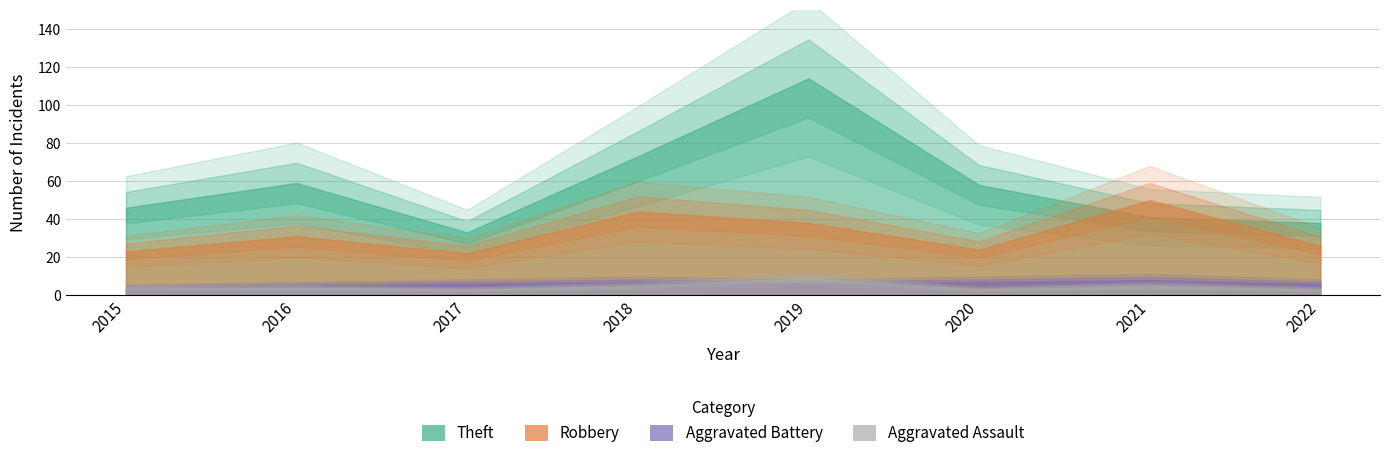

Between 2015 and 2017, which is larger?

2015